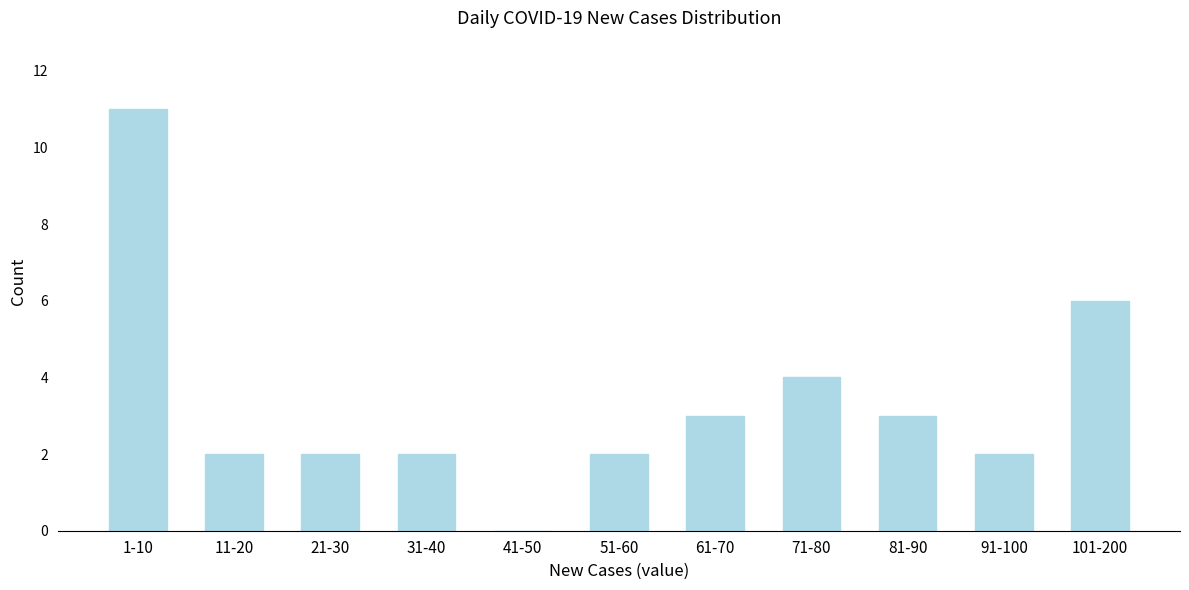

Reading right to left, list all the values displayed in this chart.

101-200=6	91-100=2	81-90=3	71-80=4	61-70=3	51-60=2	41-50=0	31-40=2	21-30=2	11-20=2	1-10=11